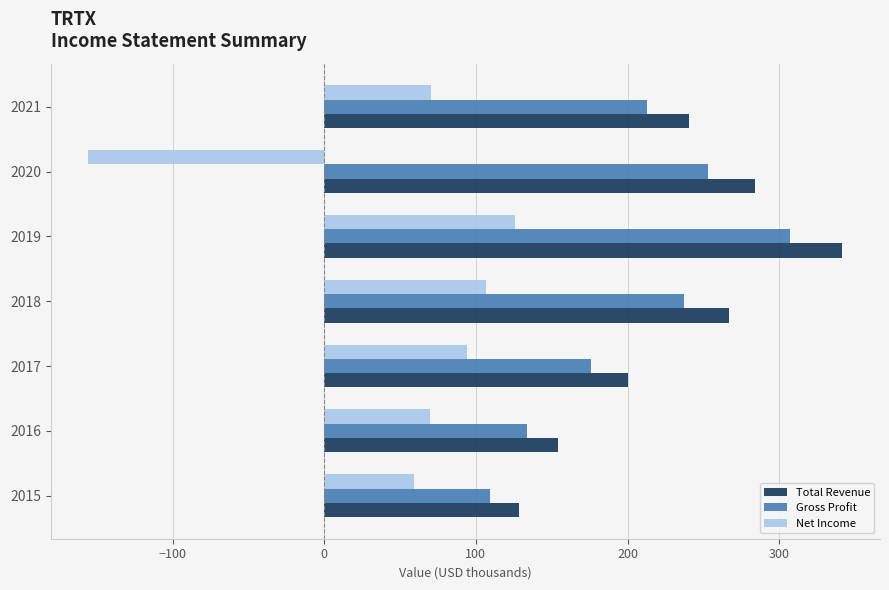

Which category has the lowest value across all series?

2020